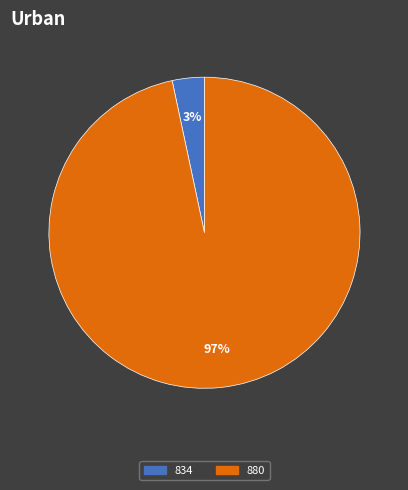

Which slice is the smallest?

834